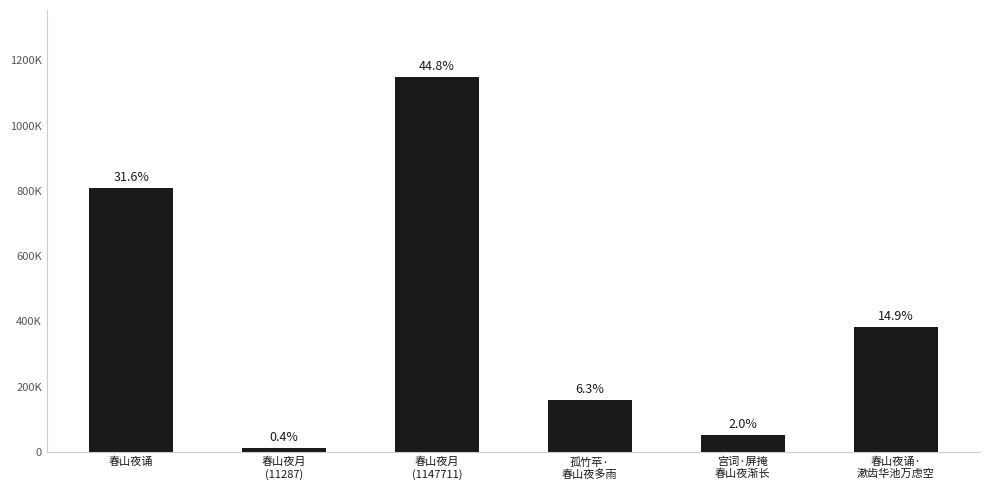

Reading left to right, extract all data points from this chart.

春山夜诵=808844	春山夜月
(11287)=11287	春山夜月
(1147711)=1147711	孤竹苹·
春山夜多雨=160212	宫词·屏掩
春山夜渐长=51366	春山夜诵·
漱齿华池万虑空=381874